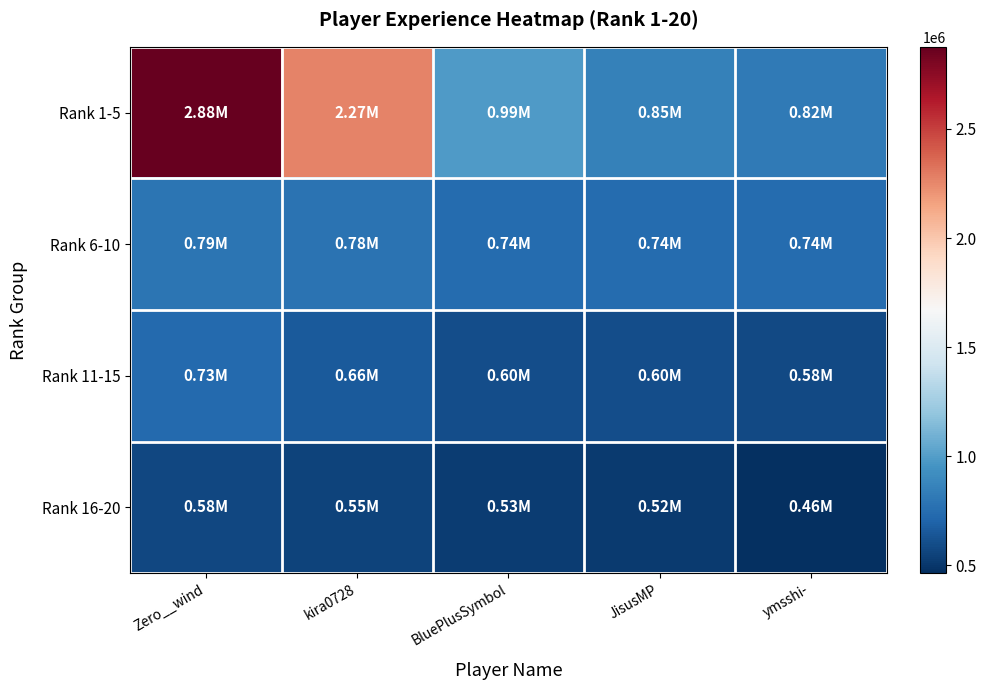

At which category is the sum across all series the highest?

Zero__wind